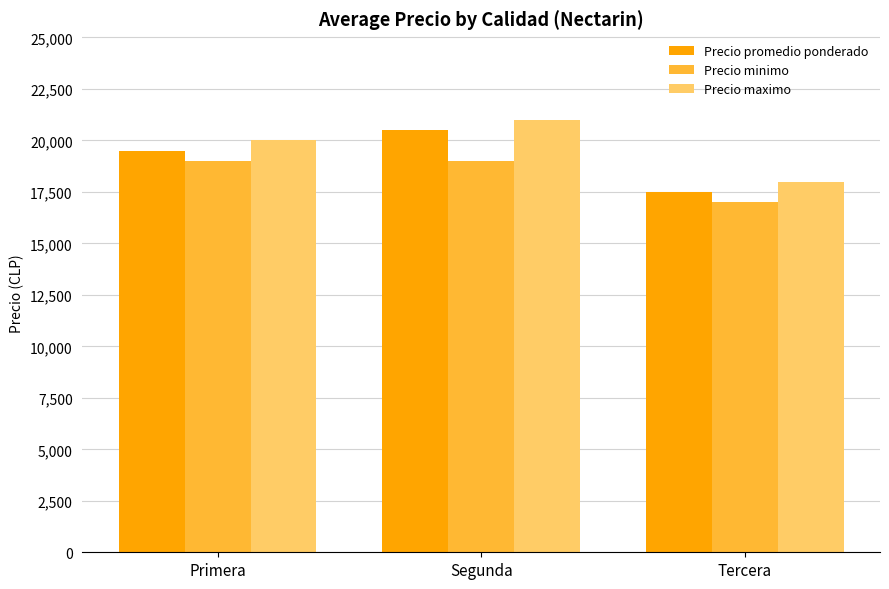

The Precio promedio ponderado series shows 36518 at Segunda. True or false?

False